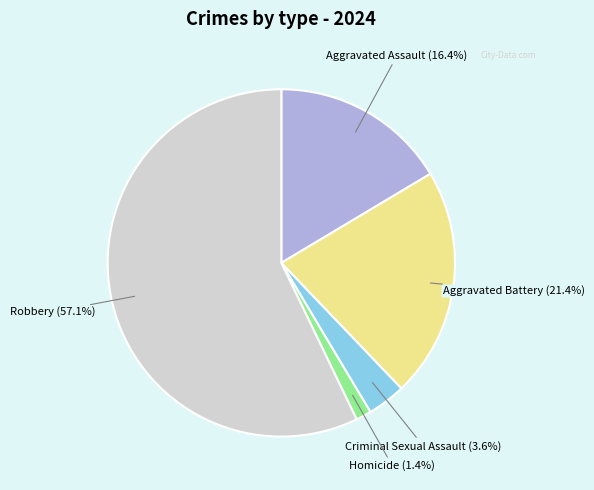

To the nearest percent, what is the difference between the largest and smallest slice percentages?

56%